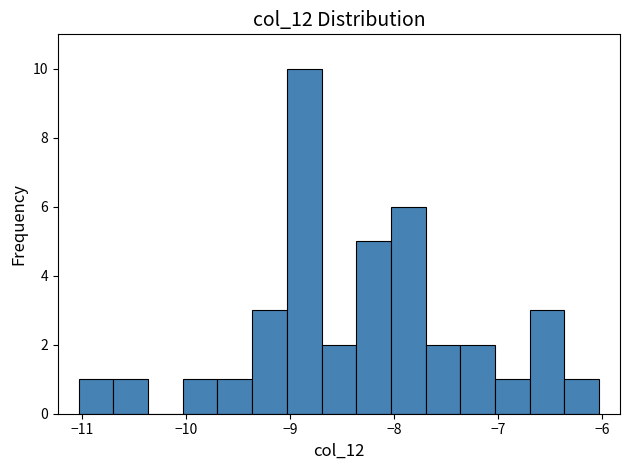

Around what value on the x-axis is the tallest bar? Give the approximate position of its centre, as read against the axis.

-8.9